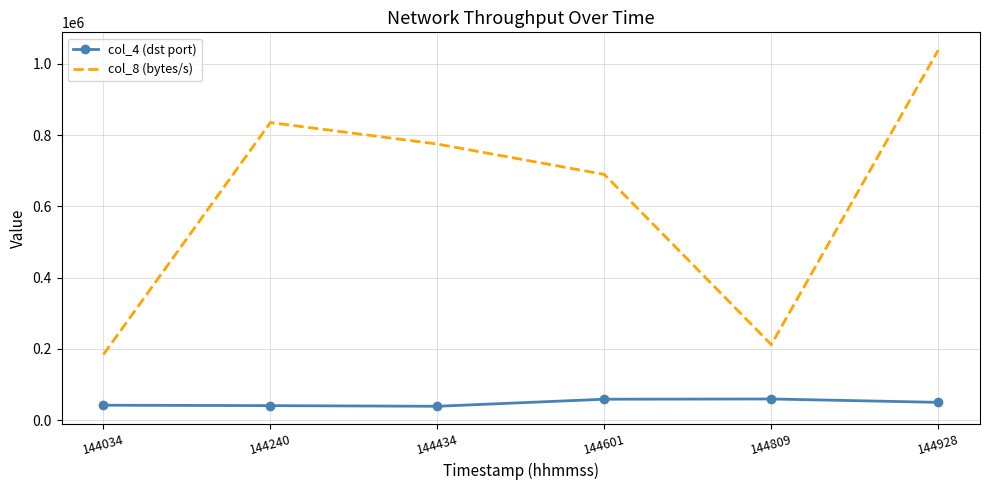

What is the lowest value of the col_8 (bytes/s) series?

184255